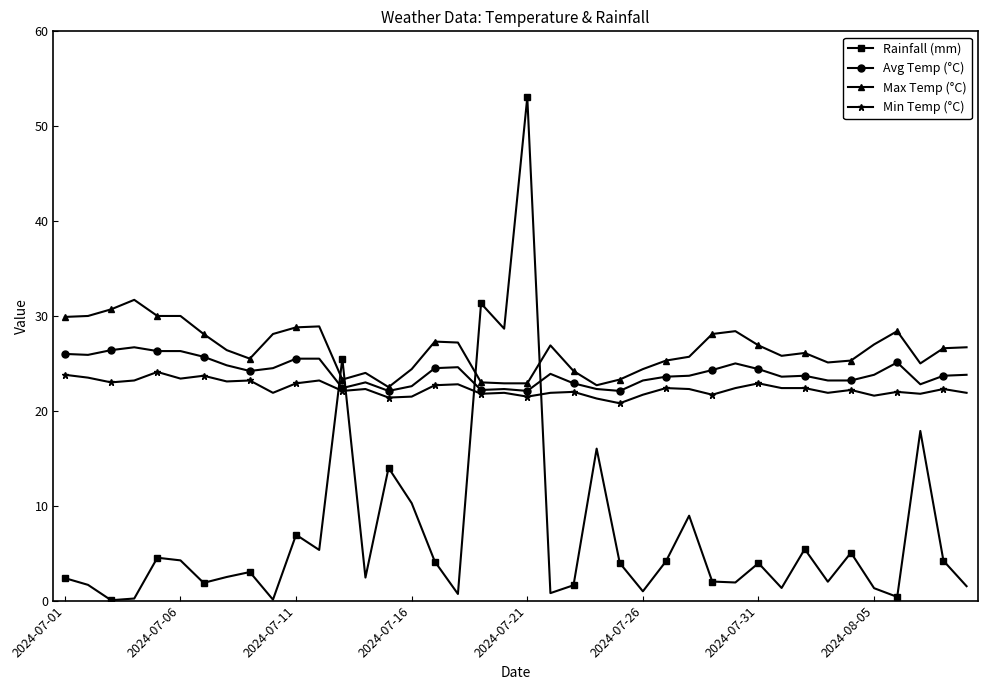

Which series has the widest spread of values?

Rainfall (mm)